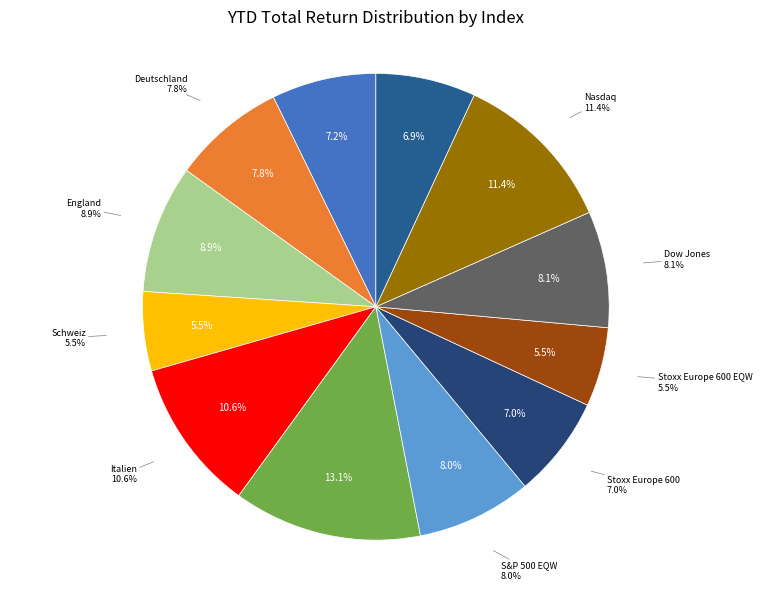

What percentage is the Deutschland slice, to the nearest percent?

8%